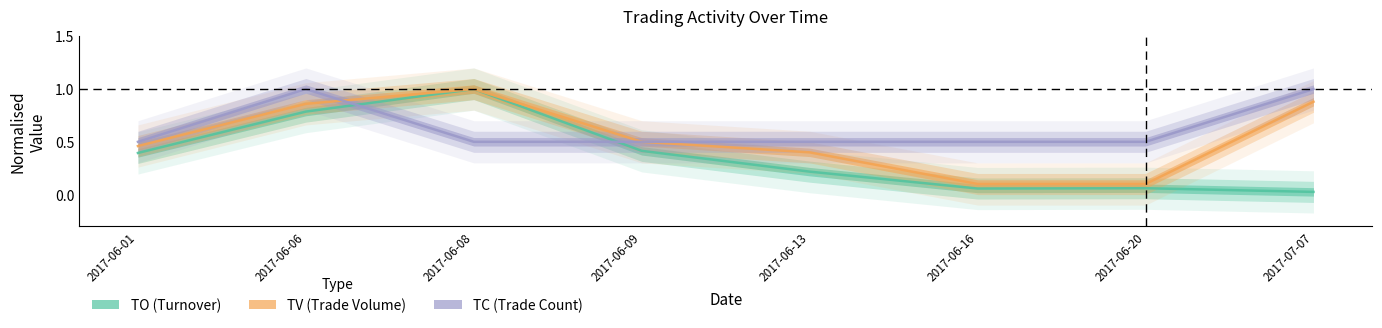

What is the label of the 4th point from the left?

2017-06-09